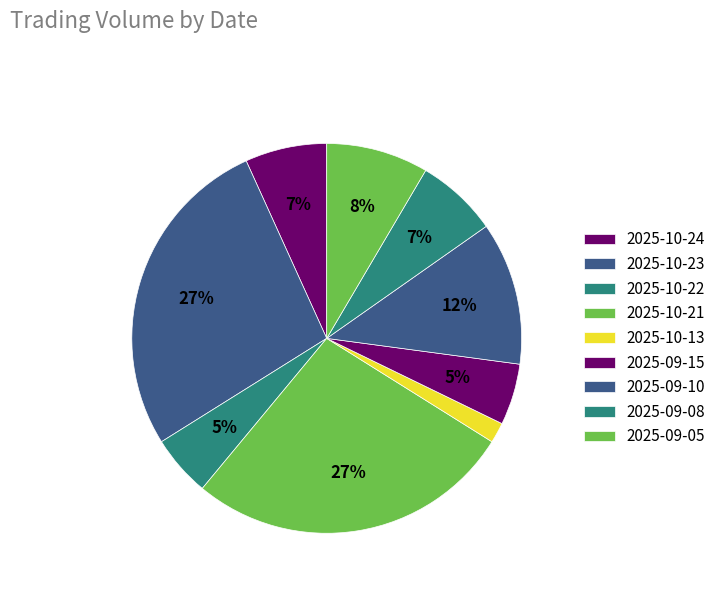

How many segments does this pie chart have?

9